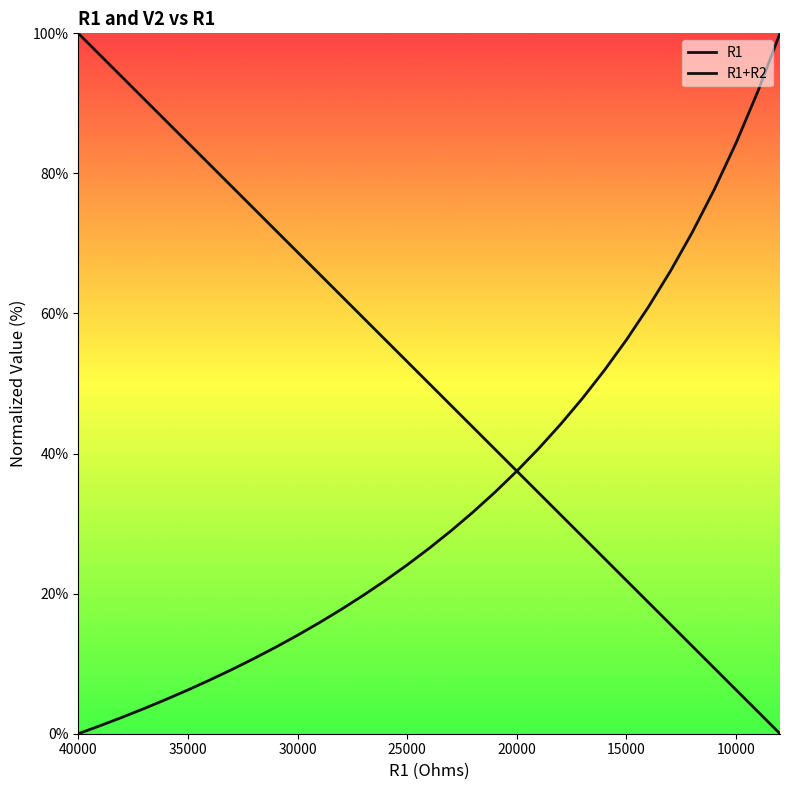

The value of R1+R2 at 8 is 4.5. True or false?

False